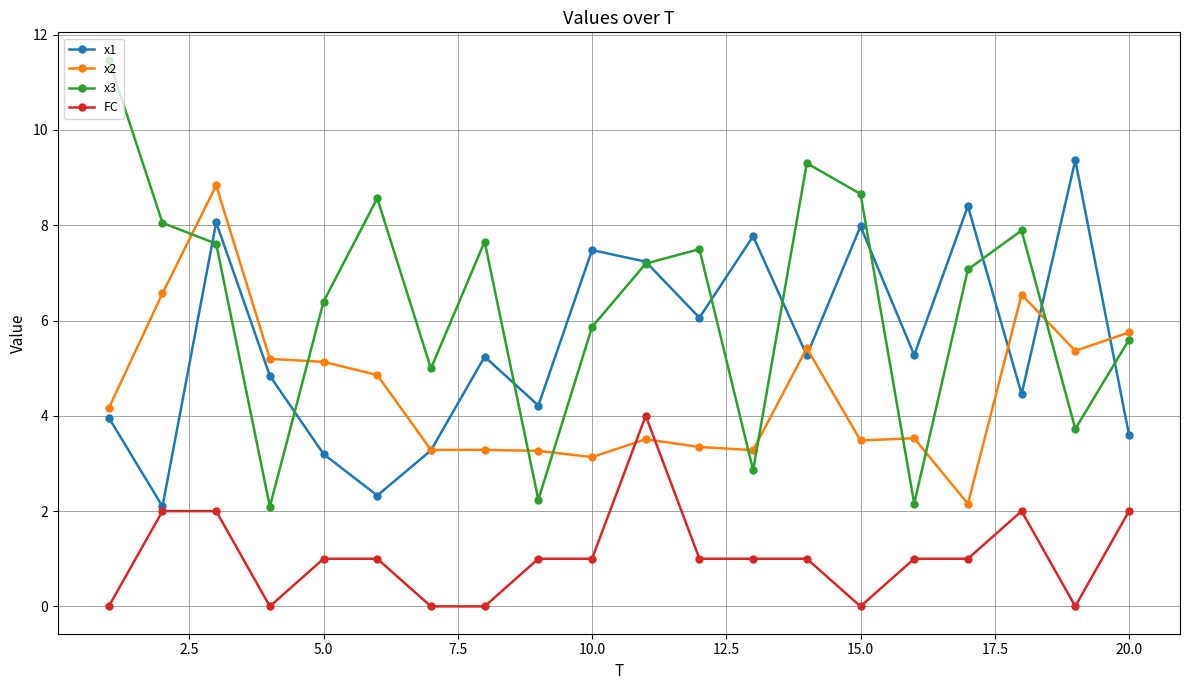

Which series has the widest spread of values?

x3